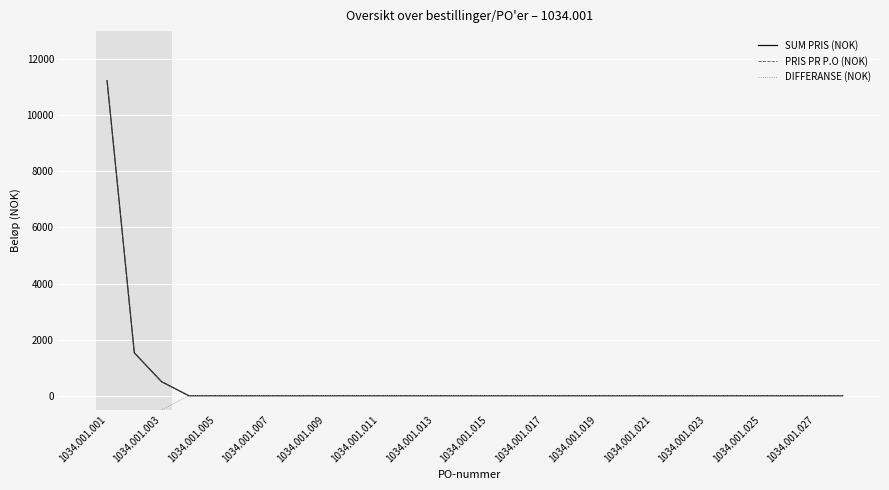

How many values in DIFFERANSE (NOK) are below zero?

3